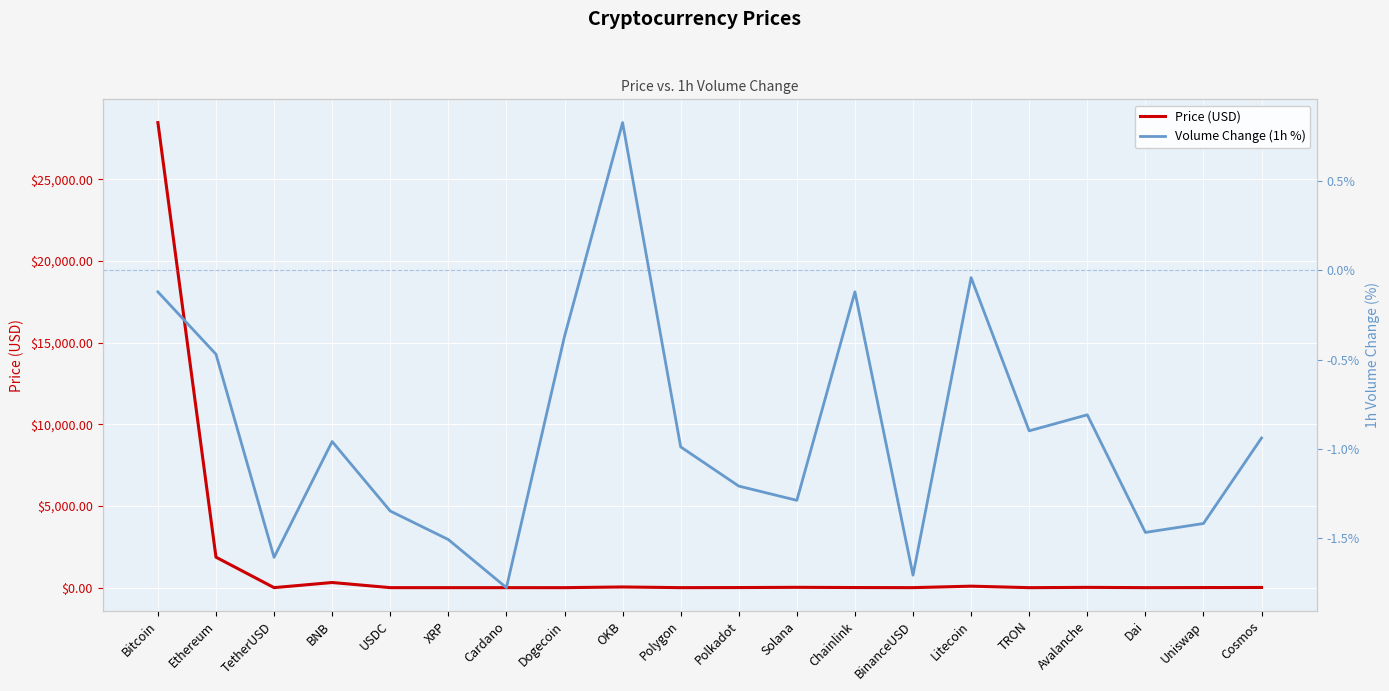

Reading left to right, extract all data points from this chart.

Price (USD): Bitcoin=28476.8	Ethereum=1866.7	TetherUSD=1.0	BNB=315.2	USDC=1.0	XRP=0.5	Cardano=0.4	Dogecoin=0.1	OKB=42.5	Polygon=1.1	Polkadot=6.2	Solana=20.3	Chainlink=7.2	BinanceUSD=1.0	Litecoin=91.3	TRON=0.1	Avalanche=17.6	Dai=1.0	Uniswap=5.9	Cosmos=11.1
Volume Change (1h %): Bitcoin=-0.1	Ethereum=-0.5	TetherUSD=-1.6	BNB=-1.0	USDC=-1.4	XRP=-1.5	Cardano=-1.8	Dogecoin=-0.4	OKB=0.8	Polygon=-1.0	Polkadot=-1.2	Solana=-1.3	Chainlink=-0.1	BinanceUSD=-1.7	Litecoin=-0.0	TRON=-0.9	Avalanche=-0.8	Dai=-1.5	Uniswap=-1.4	Cosmos=-0.9